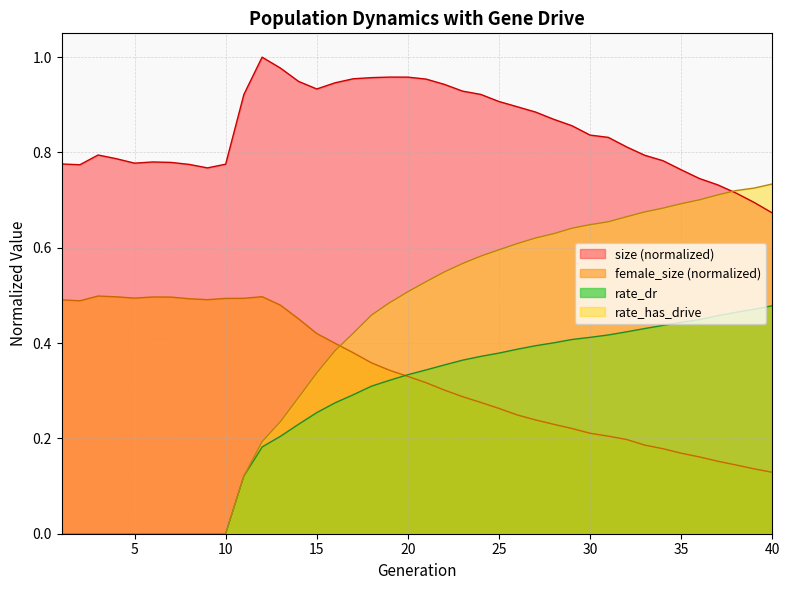

Which has a higher value, 12 or 36?

12